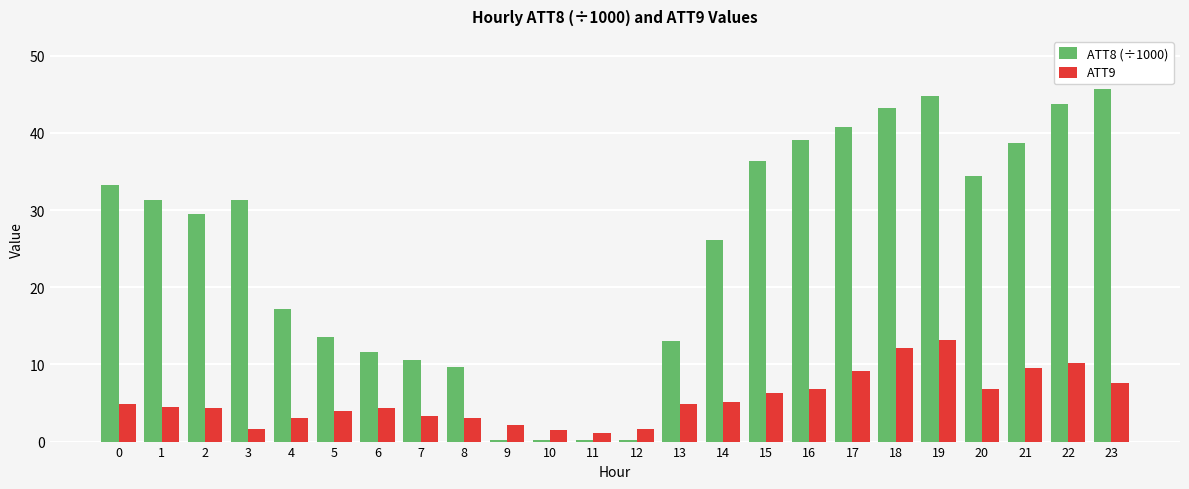

Which series changed the most between 2 and 23?

ATT8 (÷1000)